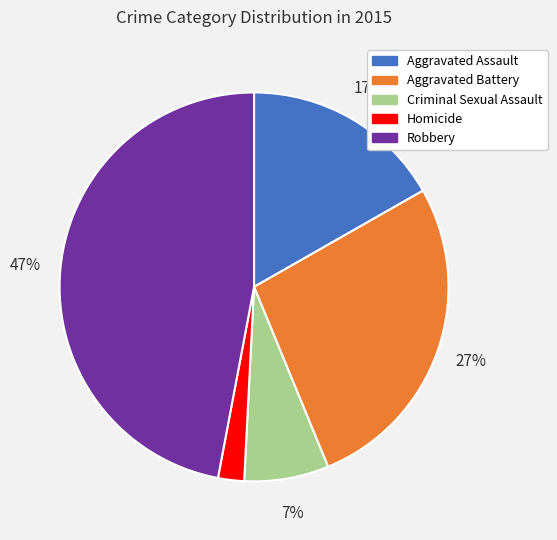

Does Aggravated Battery represent more than half of the total?

No